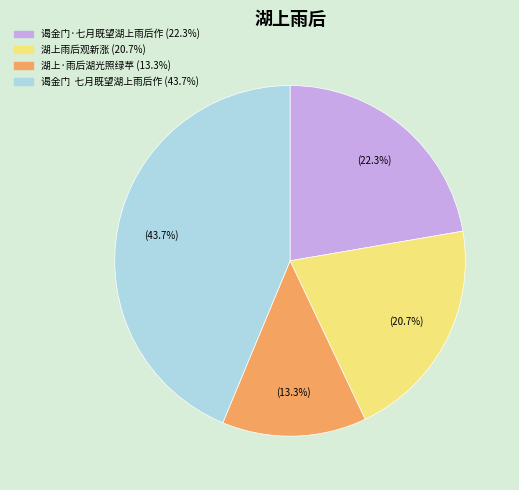

What is the ratio of the value at 谒金门·七月既望湖上雨后作 to the value at 湖上雨后观新涨?

1.1